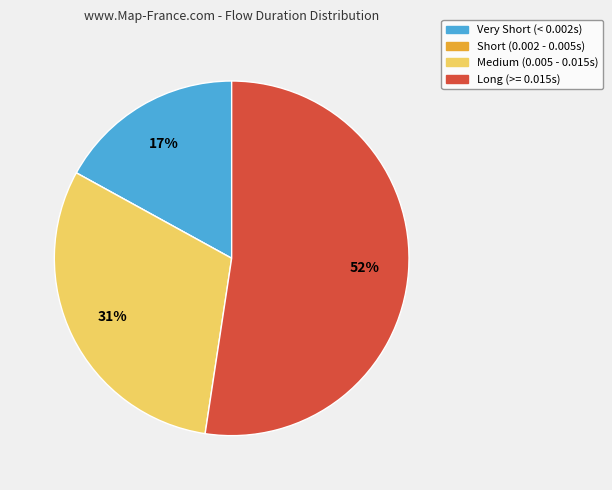

Do Very Short (< 0.002s) and Medium (0.005 - 0.015s) together represent more than half of the pie?

No